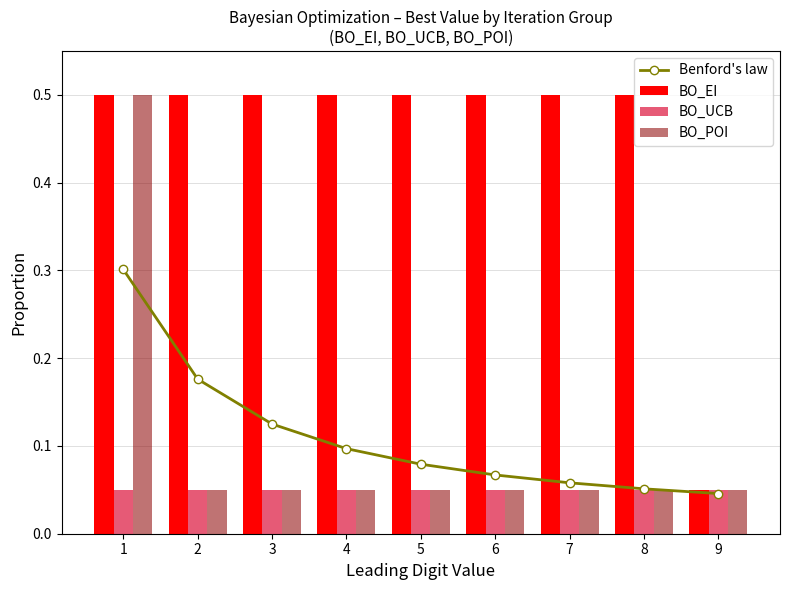

At which label does BO_EI reach its minimum?

9